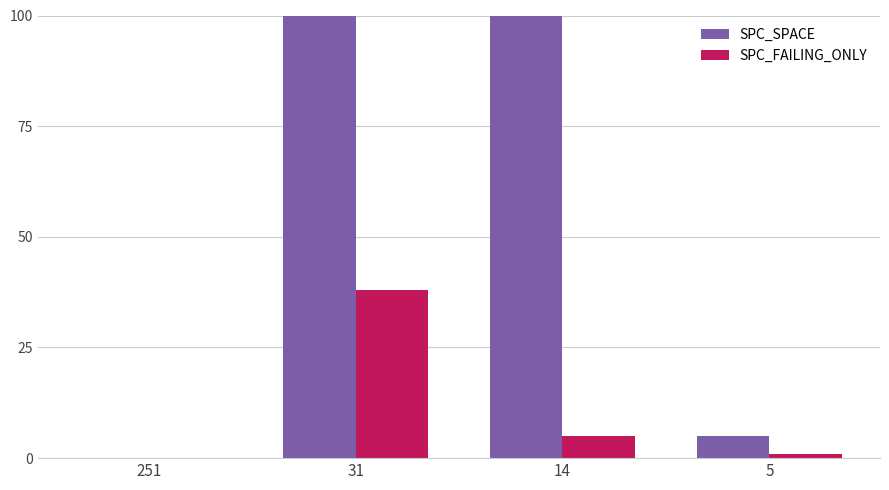

Reading left to right, what are all the values shown in this chart?

SPC_SPACE: 251=0	31=475	14=169	5=5
SPC_FAILING_ONLY: 251=0	31=38	14=5	5=1